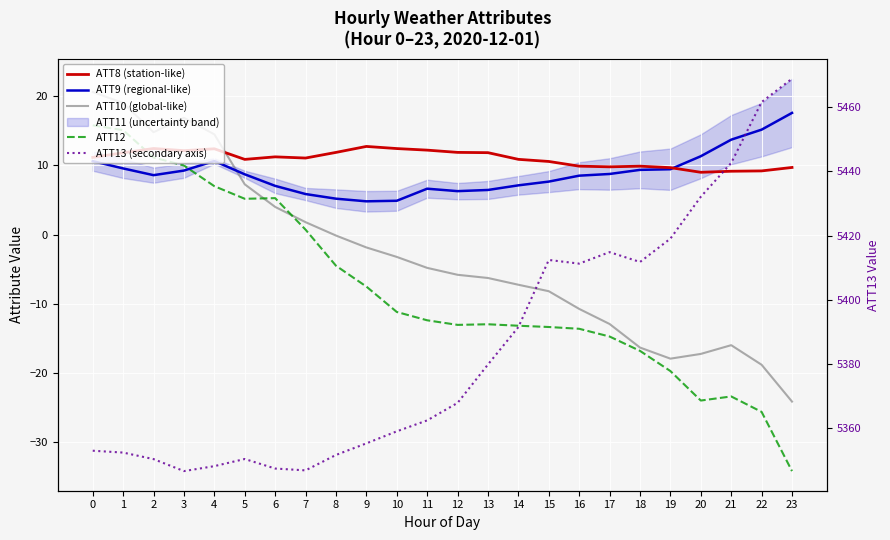

How many interior local peaks does the ATT12 series have?

3